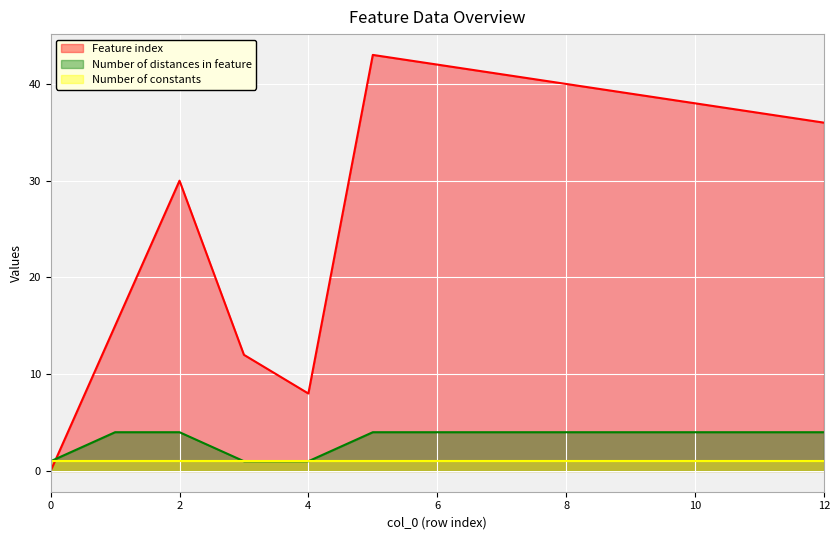

What is the value of the Feature index point at the 5th from the left?

8